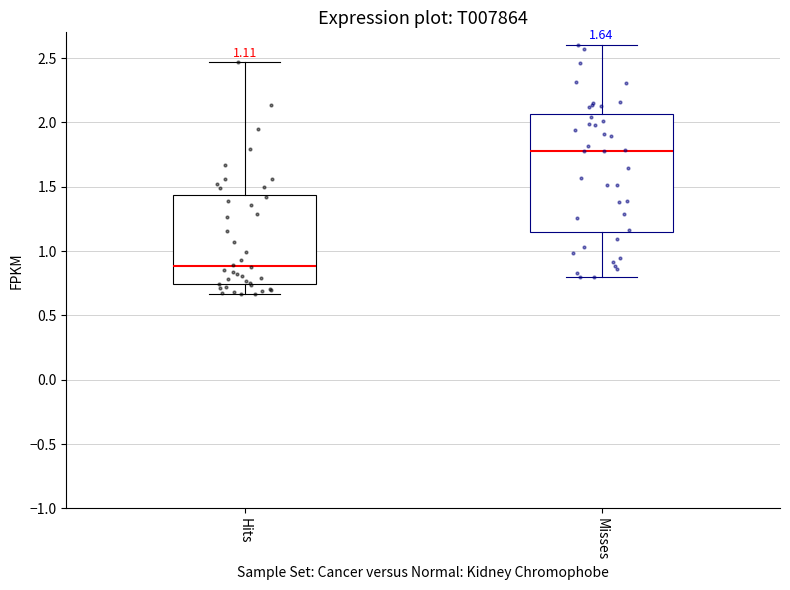

Which box has the highest median line?

Misses